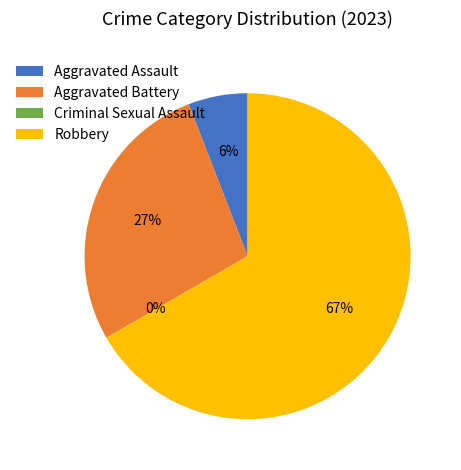

To the nearest percent, what is the combined percentage of Robbery and Criminal Sexual Assault?

67%